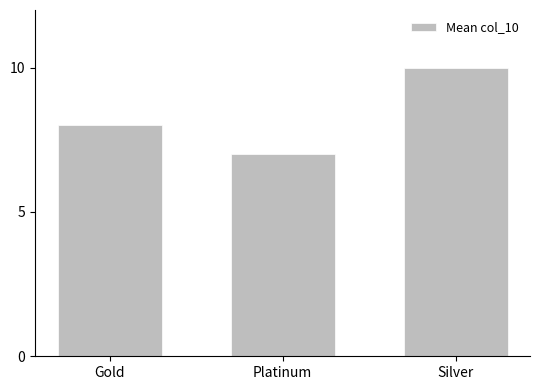

At which category does the chart reach its minimum across all series?

Platinum